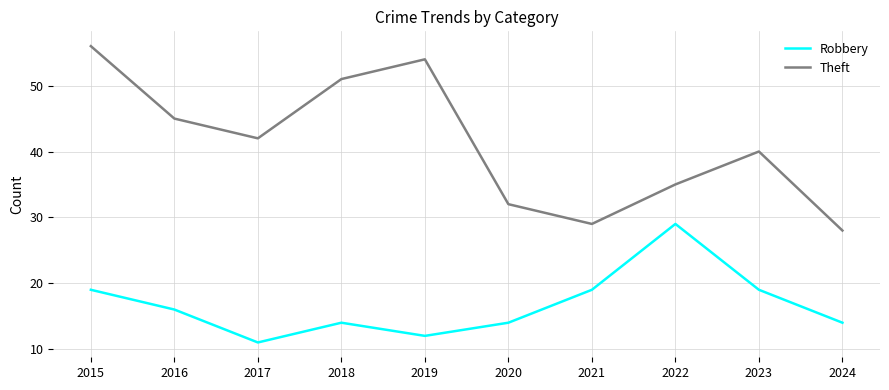

What are all the series names shown in the legend?

Robbery, Theft